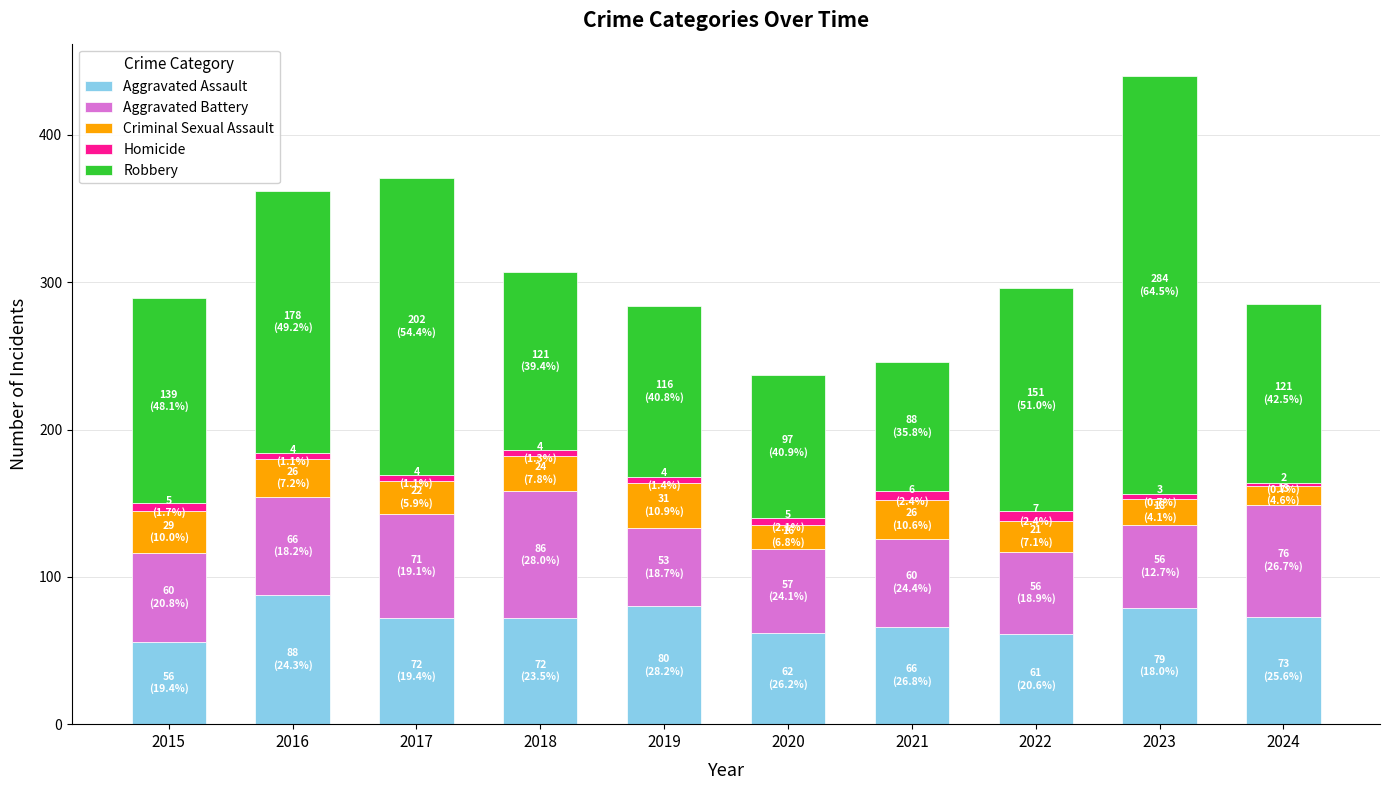

At which category is the sum across all series the highest?

2023